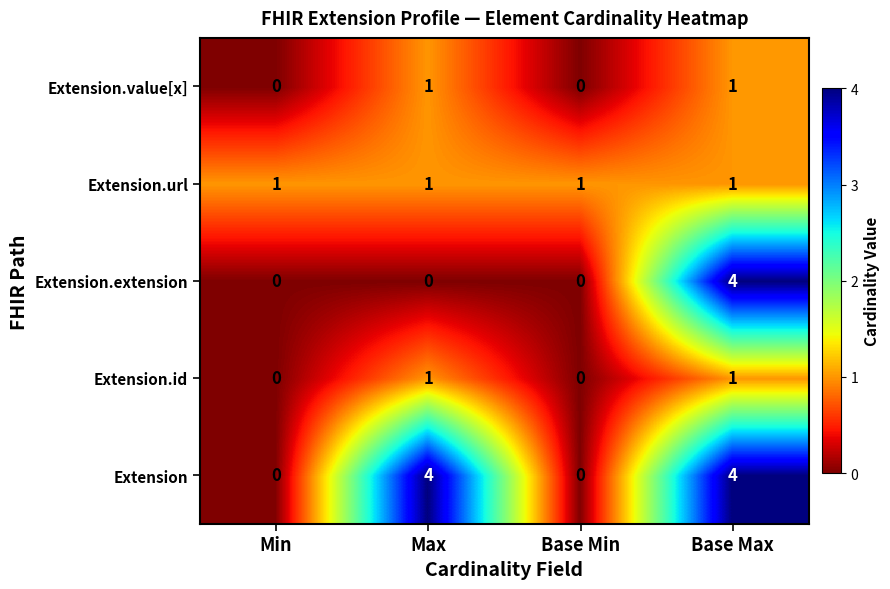

What is the greatest value displayed?

4